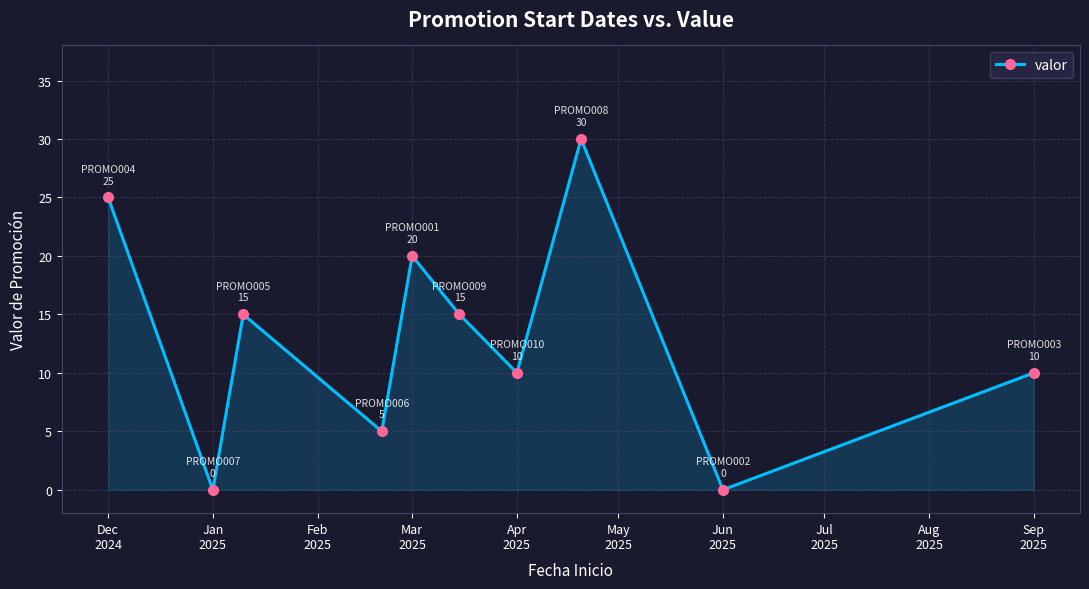

What is the maximum value shown in the chart?

30